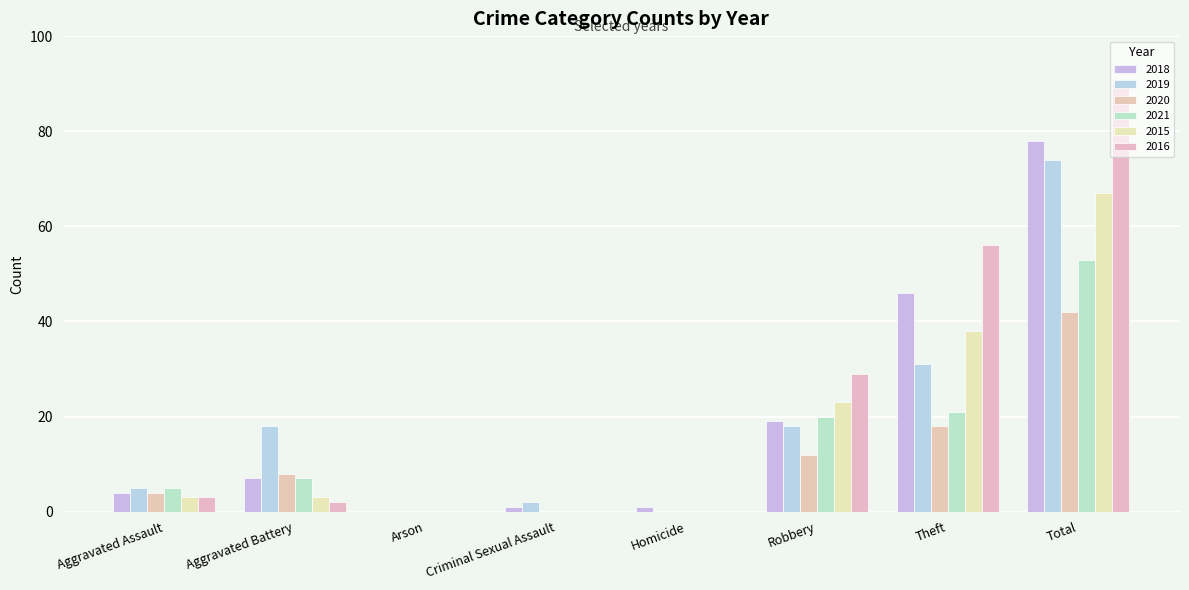

Are the bars grouped side by side (vs. stacked)?

Yes